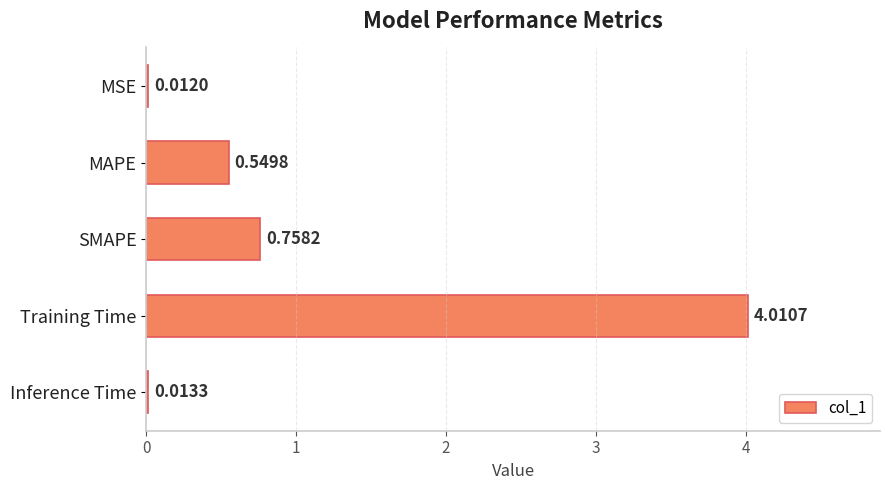

Which label corresponds to the largest value in the chart?

Training Time